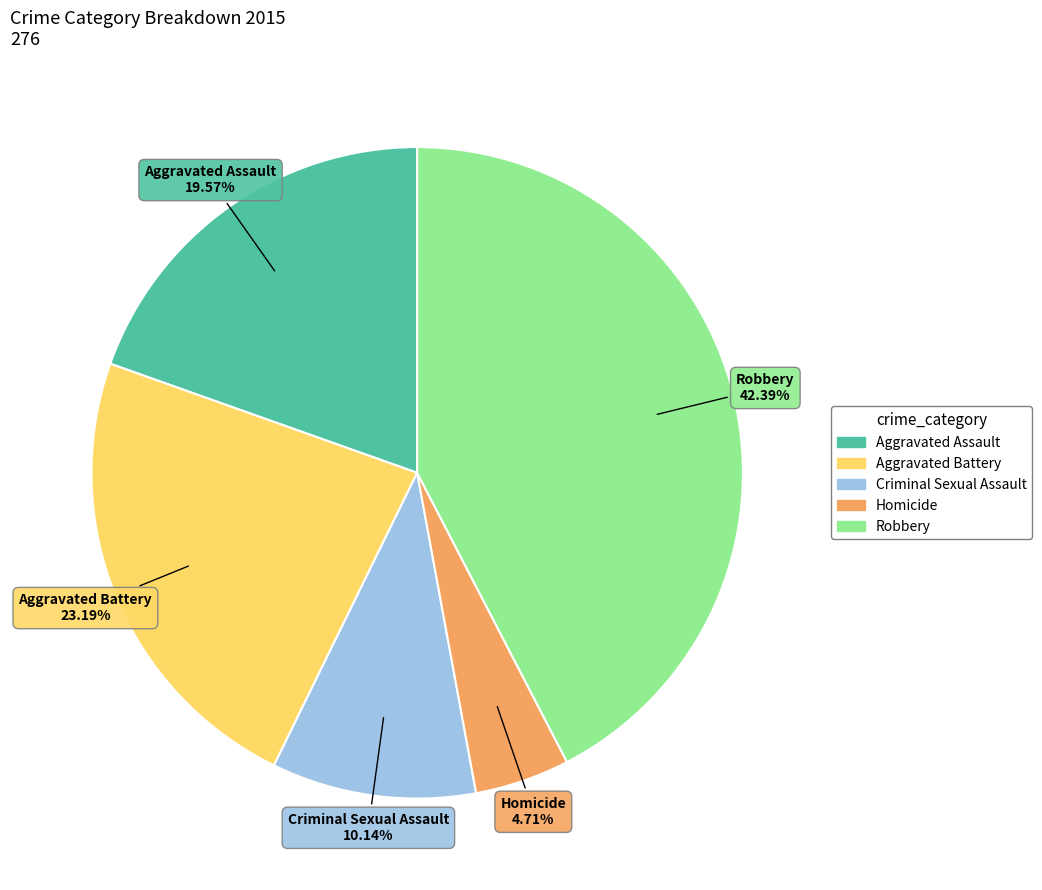

Is it true that Aggravated Battery is 23% of the pie?

True